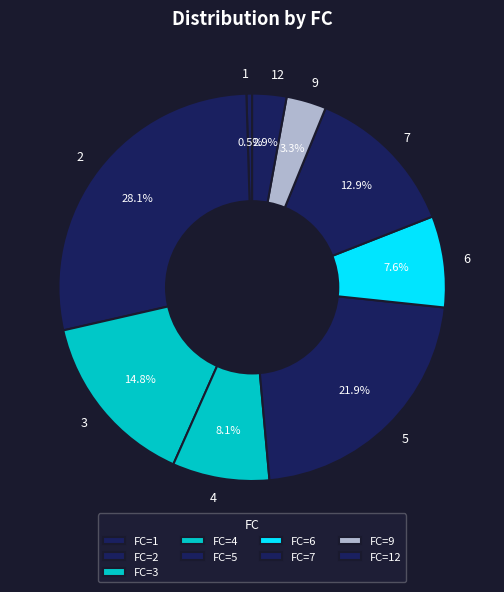

What portion of the pie excludes 9?

96.7%